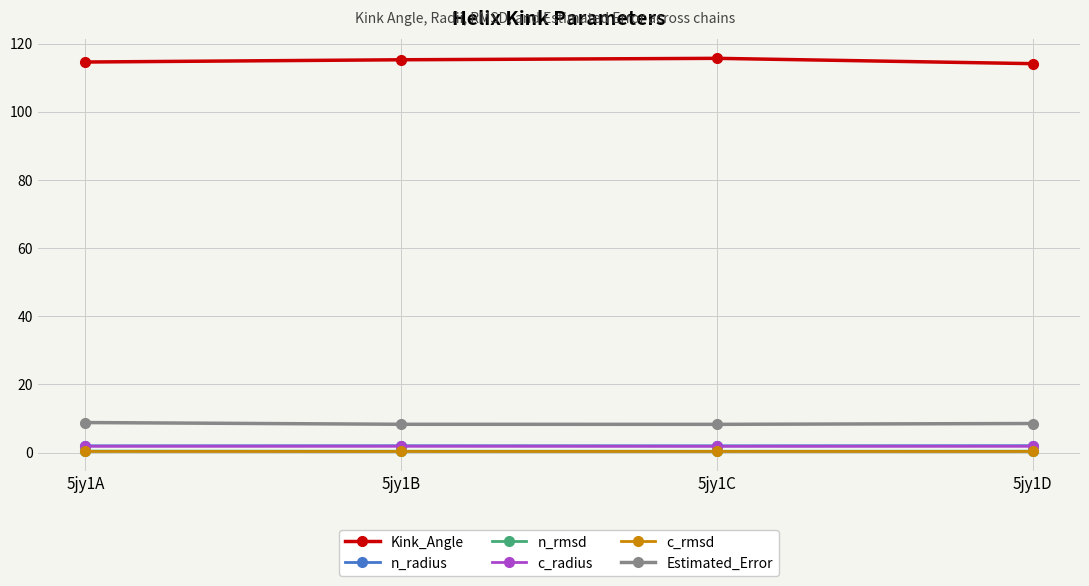

The value of n_radius at 5jy1D is 2.0. True or false?

True